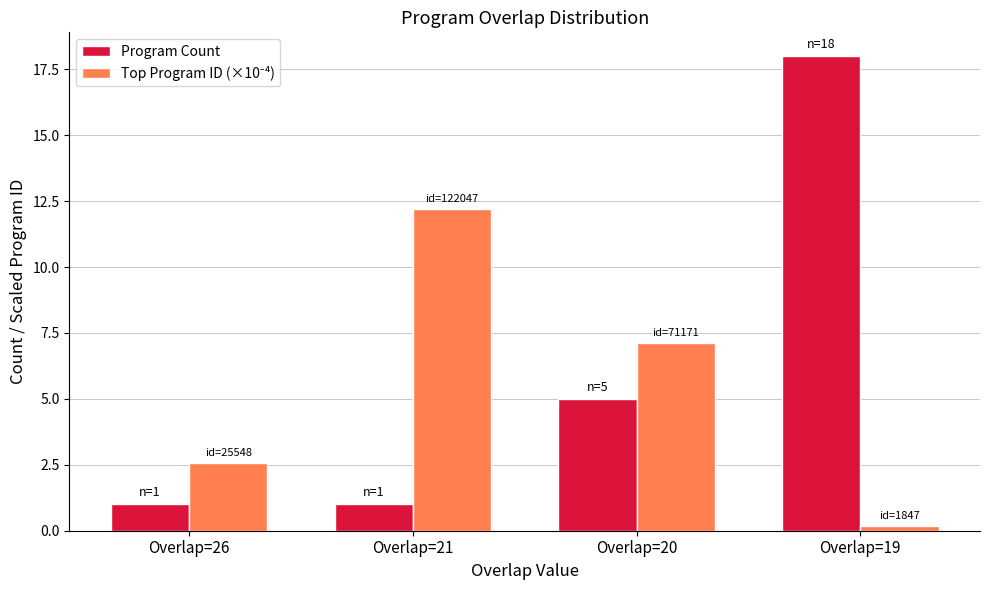

Which label corresponds to the largest value in the chart?

Overlap=19